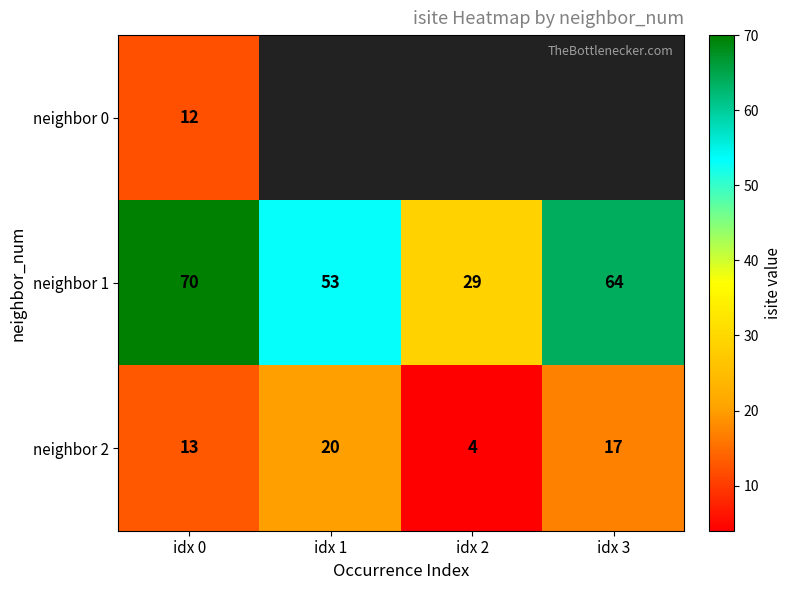

Where is neighbor 1 nearest to the value 49?

idx 1